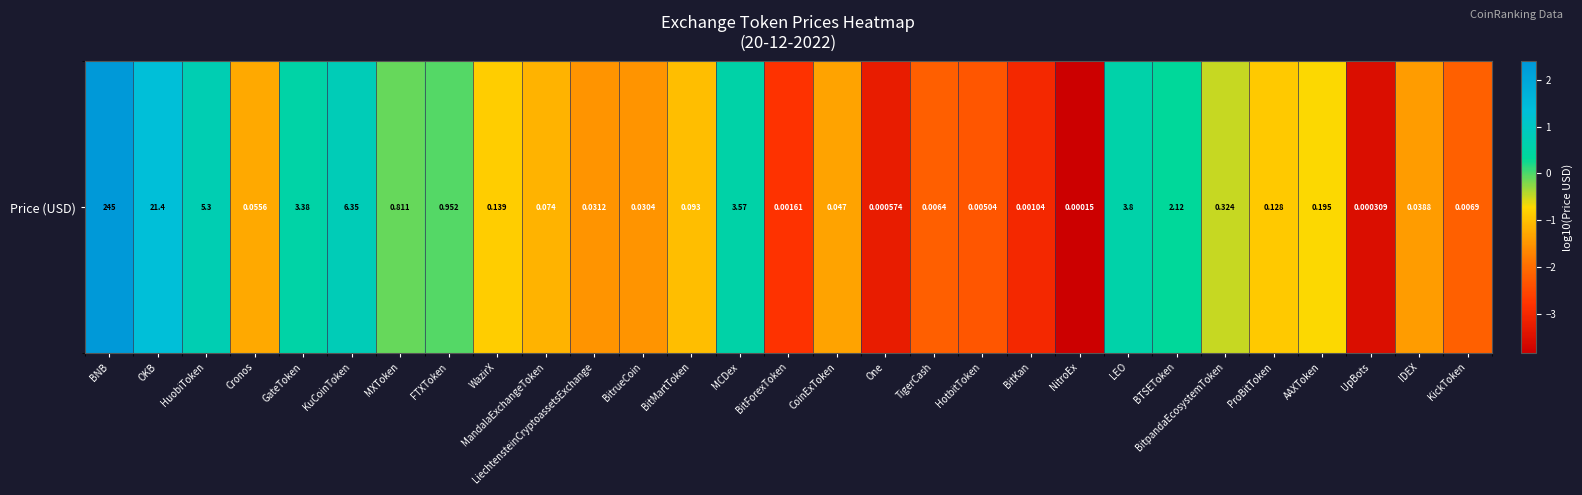

Rank the categories by value from lowest to highest.

NitroEx, UpBots, One, BitKan, BitForexToken, HotbitToken, TigerCash, KickToken, BitrueCoin, LiechtensteinCryptoassetsExchange, IDEX, CoinExToken, Cronos, MandalaExchangeToken, BitMartToken, ProBitToken, WazirX, AAXToken, BitpandaEcosystemToken, MXToken, FTXToken, BTSEToken, GateToken, MCDex, LEO, HuobiToken, KuCoinToken, OKB, BNB